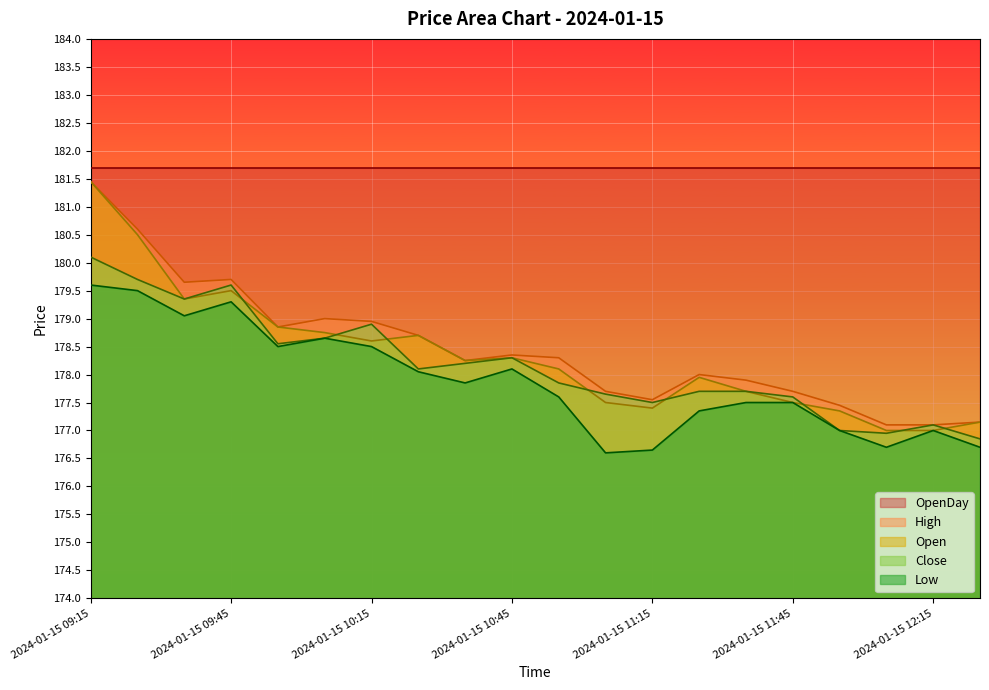

The value of Low at 2024-01-15 09:35 is 265.4. True or false?

False